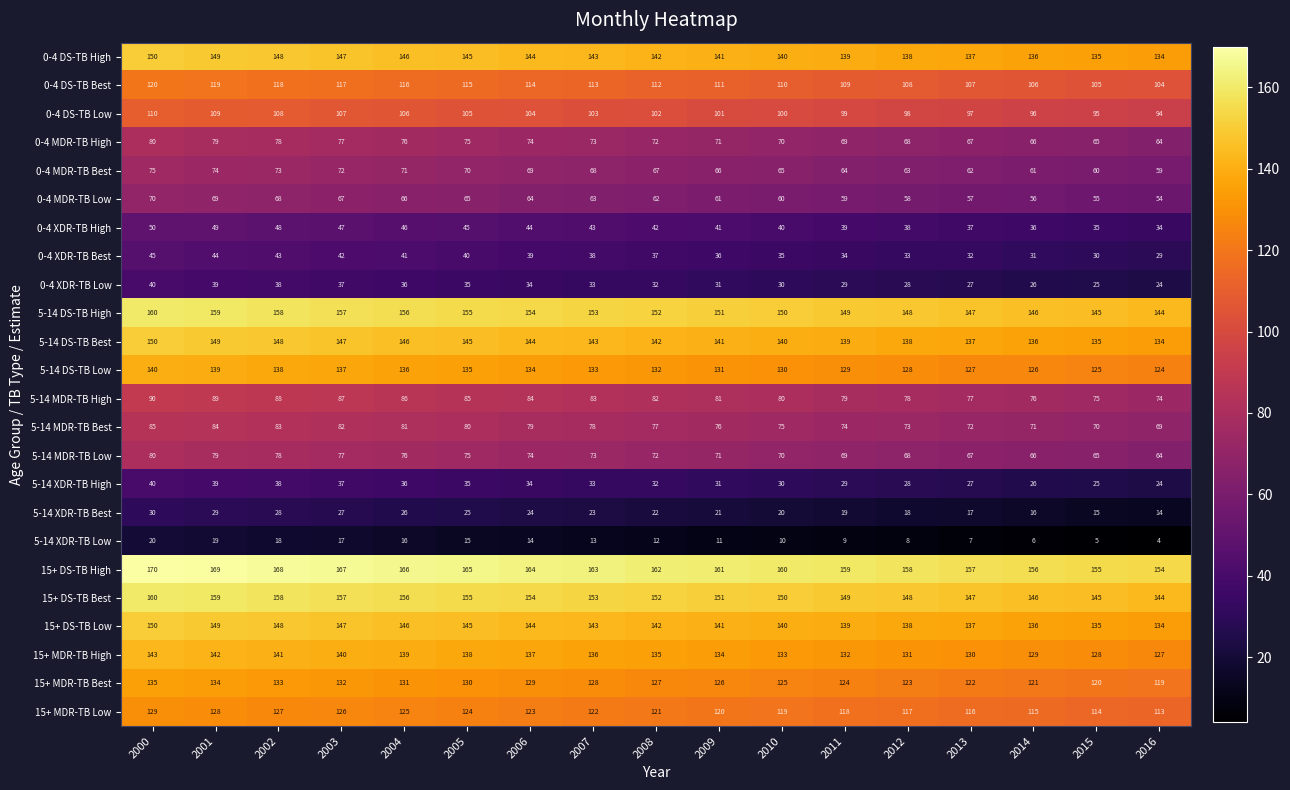

At which category is the sum across all series the highest?

2000